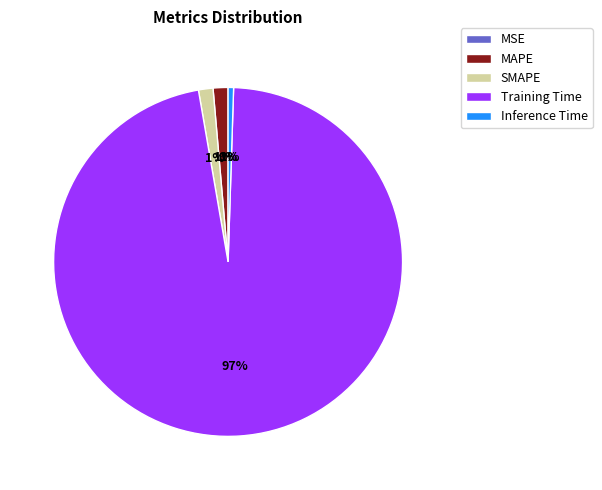

The MSE slice represents 1% of the pie. True or false?

False